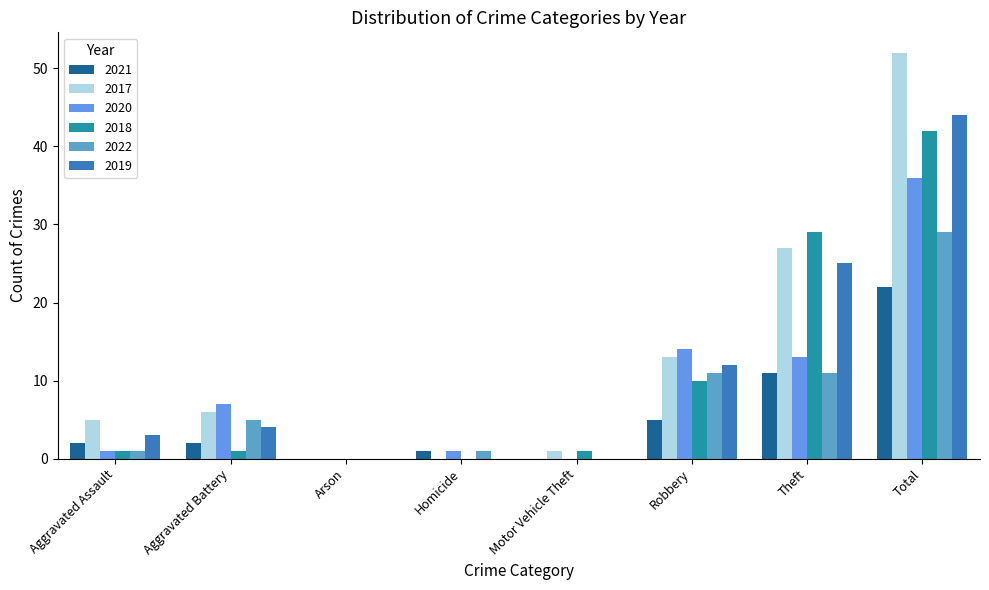

Where does the 2020 series first go above 7?

Robbery